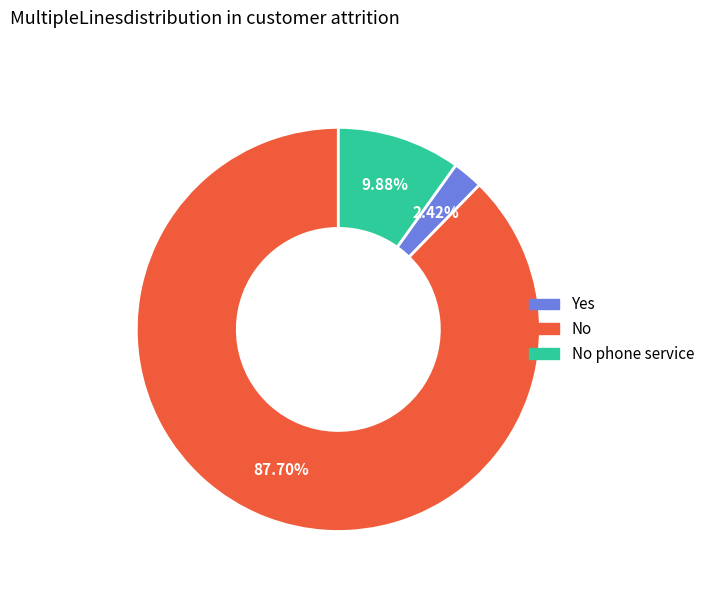

Count the number of slices in the pie.

3